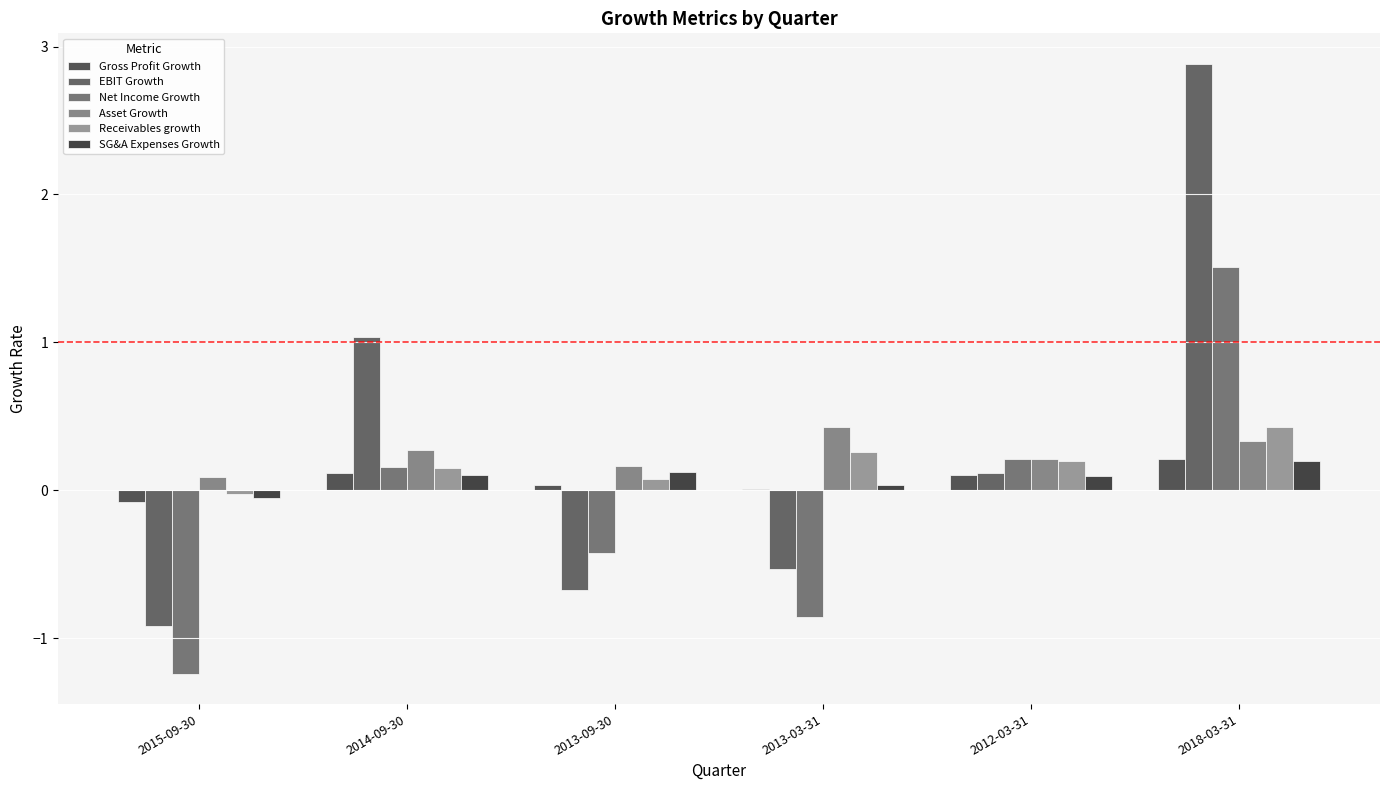

What is the maximum value for Asset Growth?

0.4